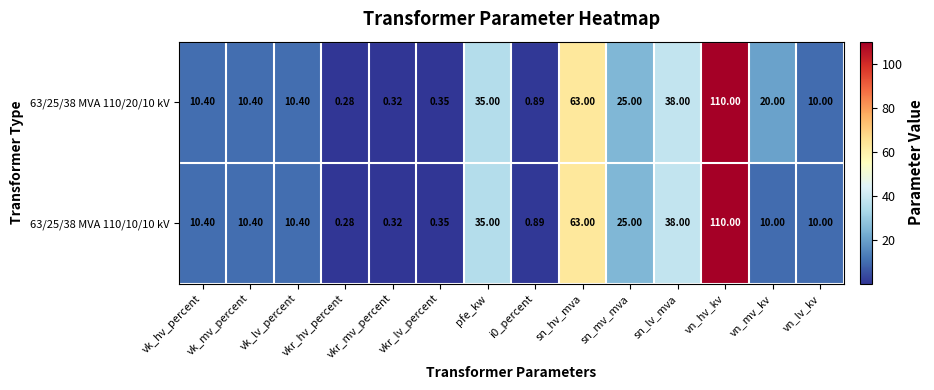

Is the value of 63/25/38 MVA 110/20/10 kV at vkr_hv_percent greater than the value of 63/25/38 MVA 110/10/10 kV at vn_mv_kv?

No